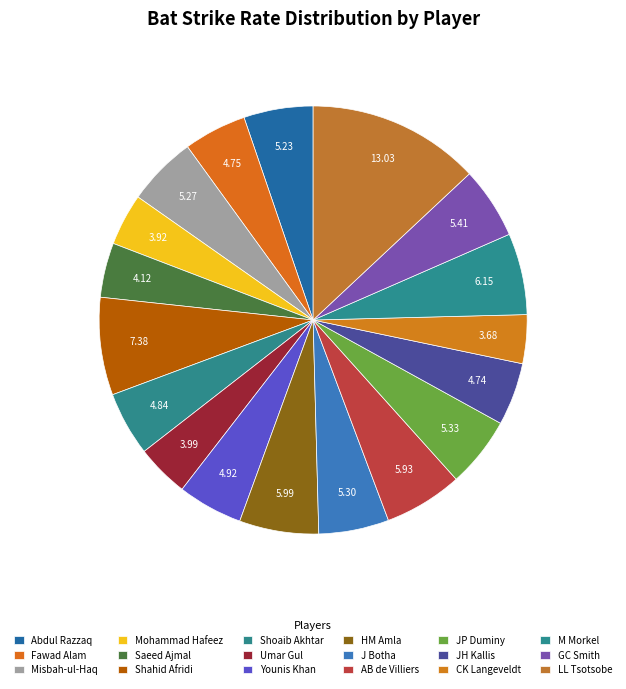

What percentage is the Fawad Alam slice, to the nearest percent?

5%